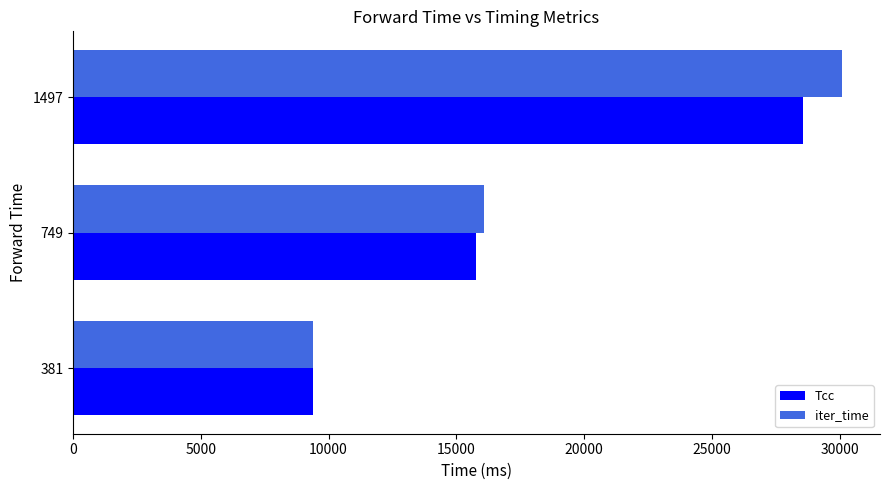

Which series has the widest spread of values?

iter_time